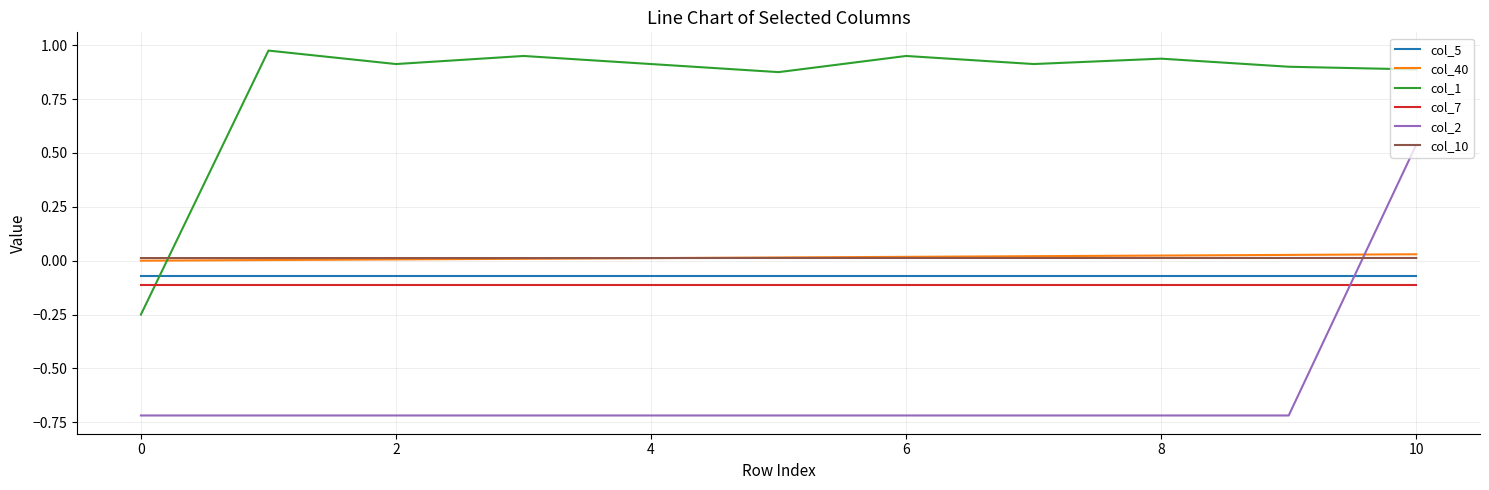

Which series has the widest spread of values?

col_2